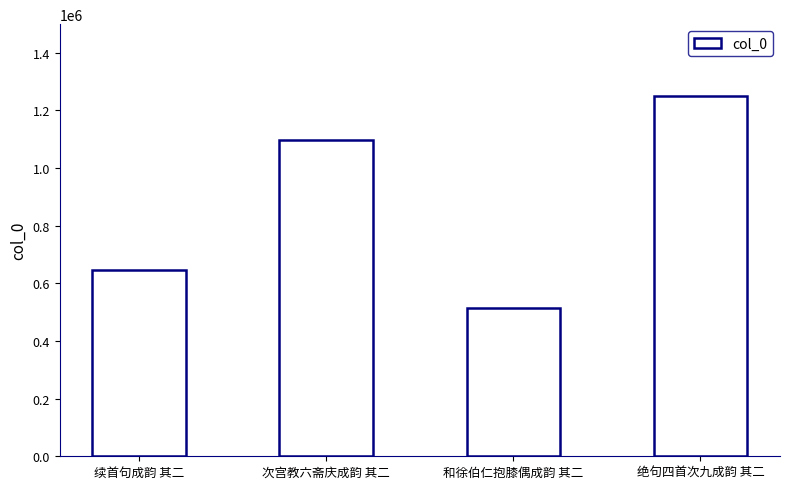

Reading left to right, list all the values displayed in this chart.

续首句成韵 其二=647322	次宫教六斋庆成韵 其二=1098081	和徐伯仁抱膝偶成韵 其二=512926	绝句四首次九成韵 其二=1248949